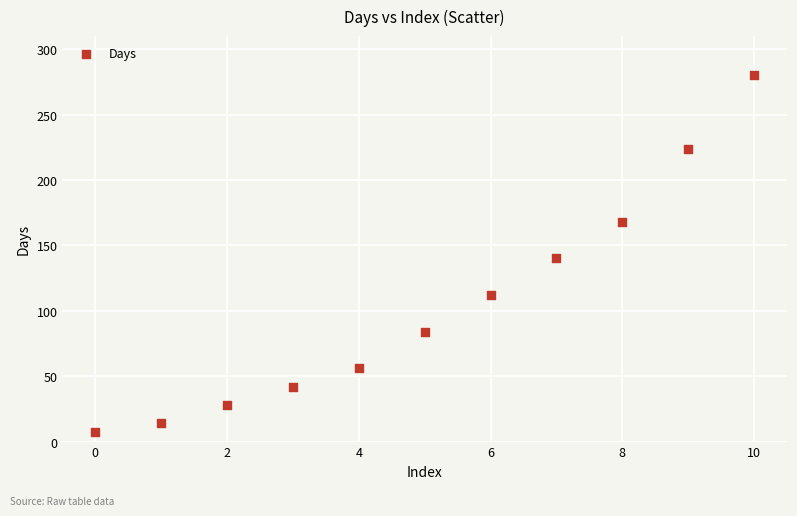

What is the range of Y values (max minus min)?

273